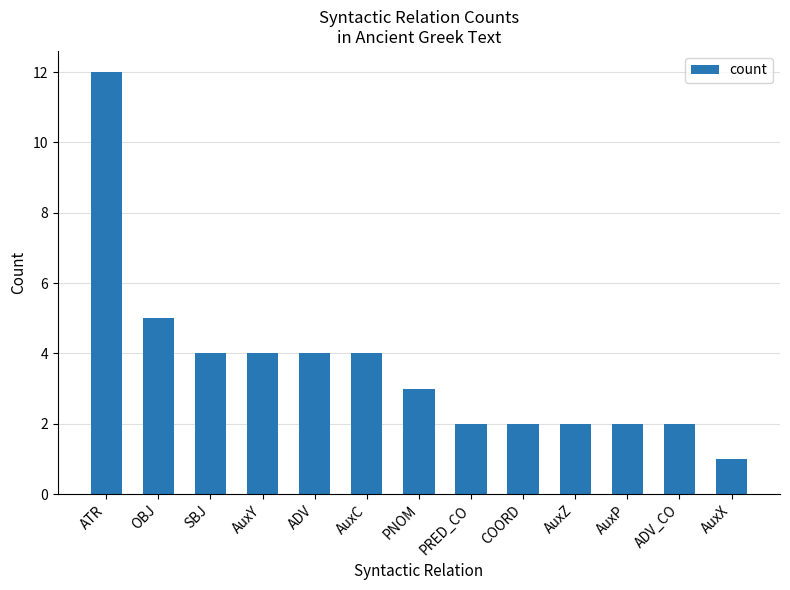

The value at SBJ is 2. True or false?

False